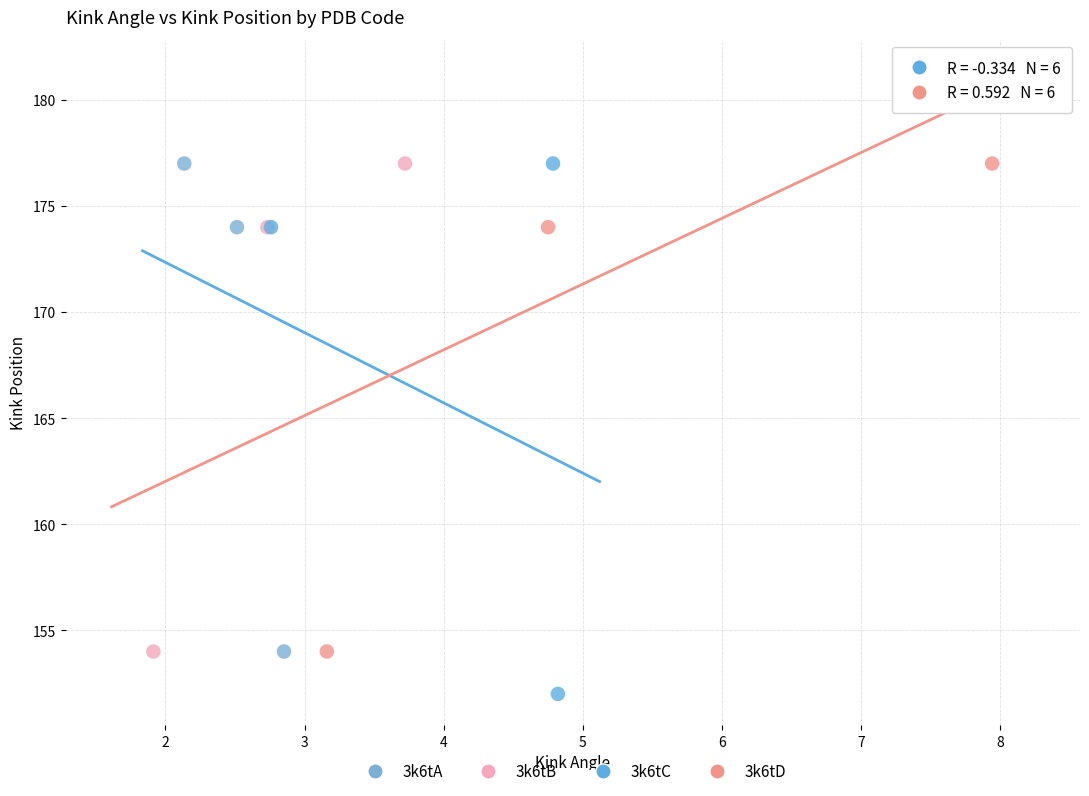

Which series has the widest spread of Y values?

3k6tC